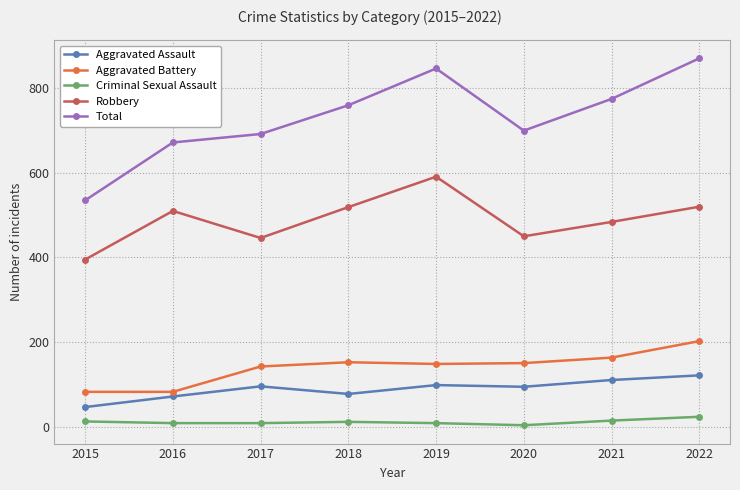

The Robbery series shows 510 at 2016. True or false?

True